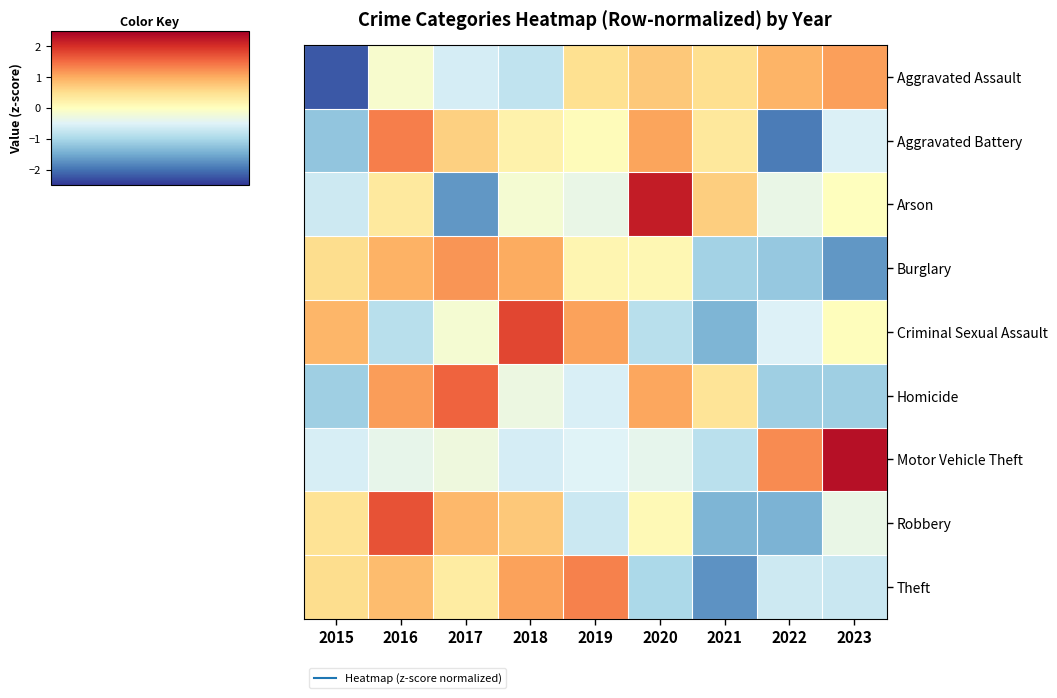

Reading left to right, what are all the values shown in this chart?

Aggravated Assault: 2015=-2.2	2016=-0.1	2017=-0.6	2018=-0.8	2019=0.5	2020=0.7	2021=0.5	2022=0.9	2023=1.1
Aggravated Battery: 2015=-1.2	2016=1.4	2017=0.7	2018=0.2	2019=0.1	2020=1.1	2021=0.4	2022=-1.9	2023=-0.5
Arson: 2015=-0.7	2016=0.3	2017=-1.7	2018=-0.2	2019=-0.3	2020=2.2	2021=0.7	2022=-0.3	2023=0.0
Burglary: 2015=0.5	2016=1.0	2017=1.2	2018=1.0	2019=0.2	2020=0.1	2021=-1.1	2022=-1.2	2023=-1.7
Criminal Sexual Assault: 2015=0.9	2016=-0.9	2017=-0.2	2018=1.8	2019=1.1	2020=-0.9	2021=-1.4	2022=-0.5	2023=0.0
Homicide: 2015=-1.1	2016=1.1	2017=1.6	2018=-0.3	2019=-0.6	2020=1.0	2021=0.4	2022=-1.1	2023=-1.1
Motor Vehicle Theft: 2015=-0.6	2016=-0.4	2017=-0.3	2018=-0.6	2019=-0.5	2020=-0.4	2021=-0.9	2022=1.3	2023=2.3
Robbery: 2015=0.4	2016=1.7	2017=0.9	2018=0.7	2019=-0.7	2020=0.1	2021=-1.4	2022=-1.4	2023=-0.3
Theft: 2015=0.5	2016=0.8	2017=0.3	2018=1.1	2019=1.3	2020=-1.0	2021=-1.7	2022=-0.7	2023=-0.7